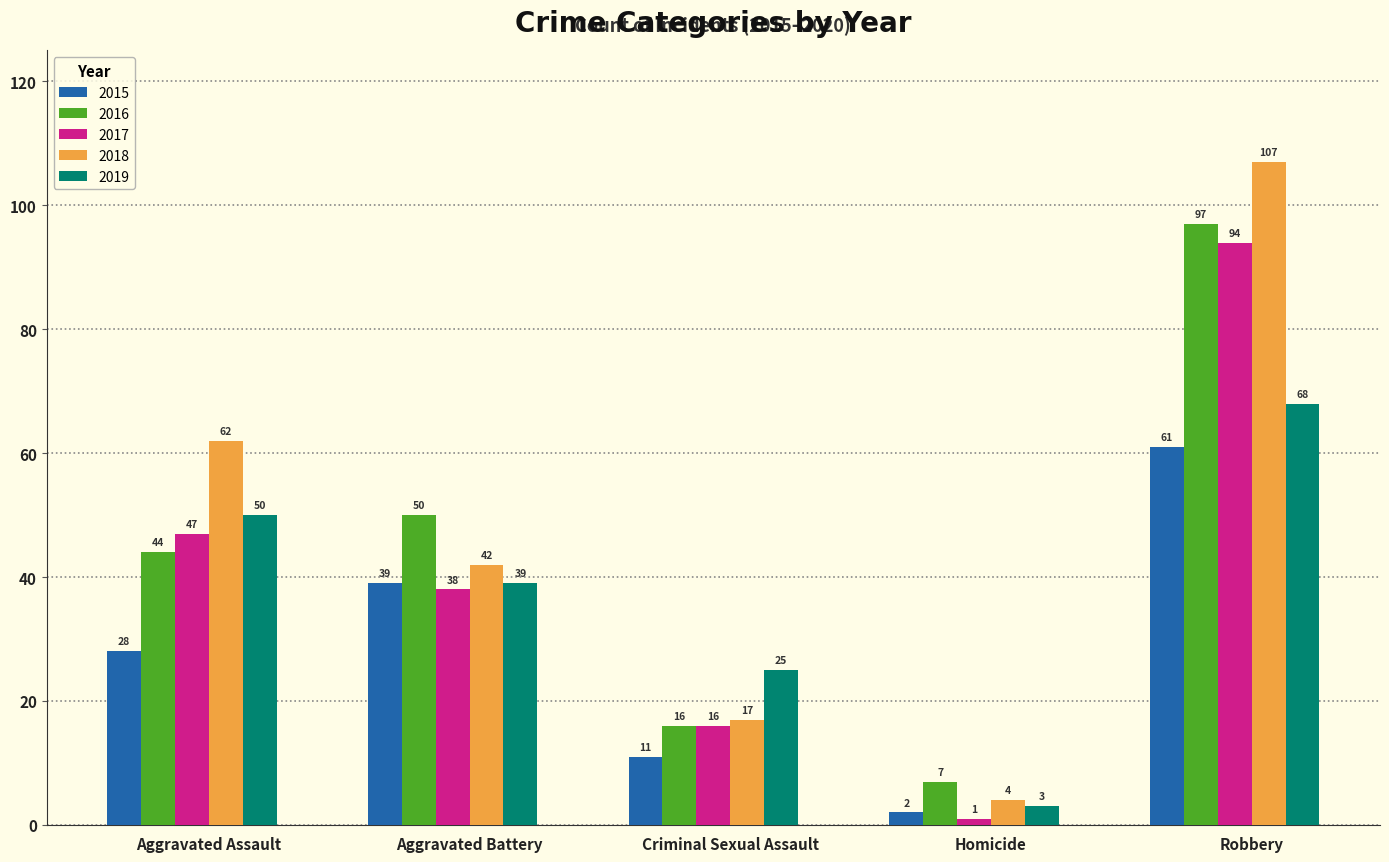

Reading right to left, what are all the values shown in this chart?

2015: 61	2	11	39	28
2016: 97	7	16	50	44
2017: 94	1	16	38	47
2018: 107	4	17	42	62
2019: 68	3	25	39	50